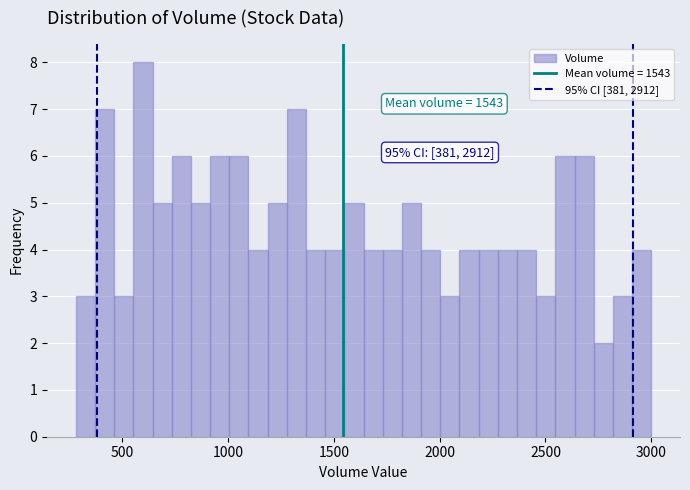

Read against the x-axis, roughly where is the centre of the tallest bar?

600